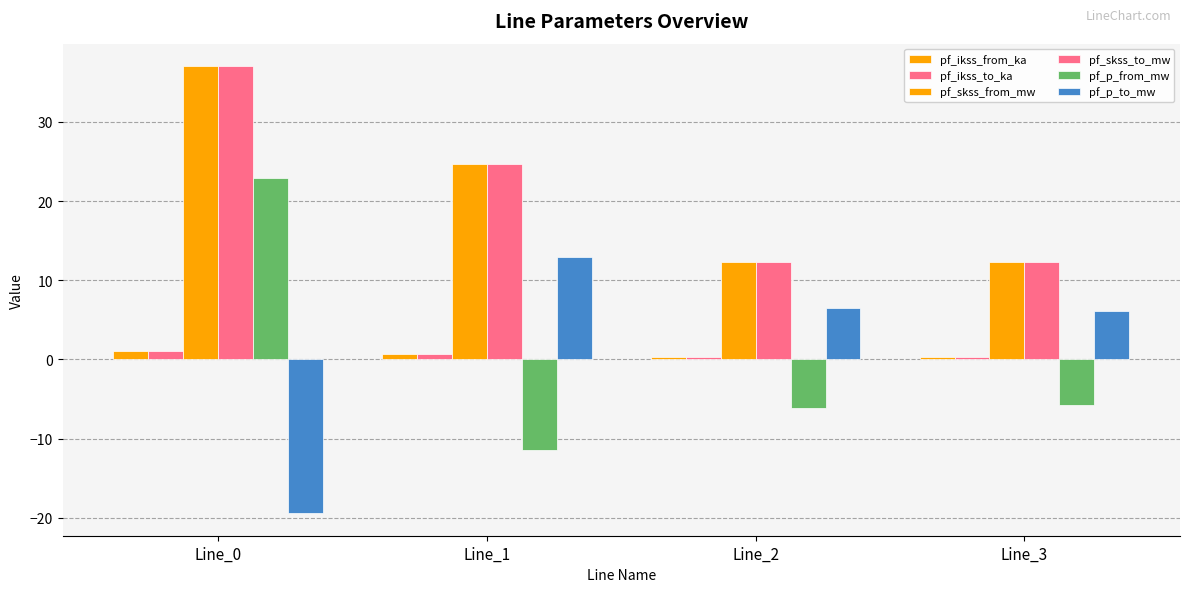

How many data points in pf_p_from_mw are above -5?

1